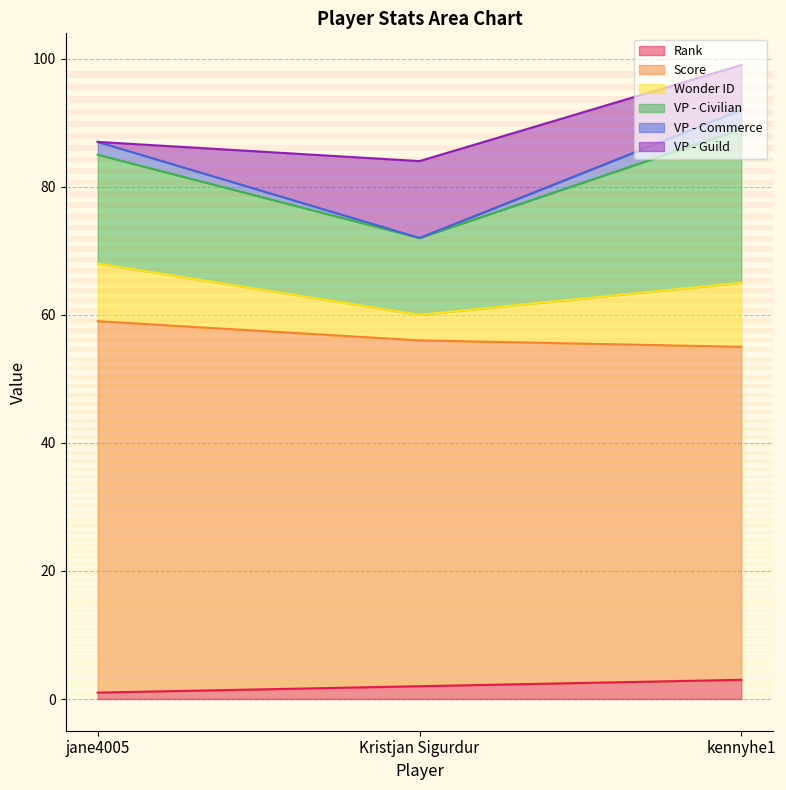

At which label does Wonder ID reach its peak?

kennyhe1